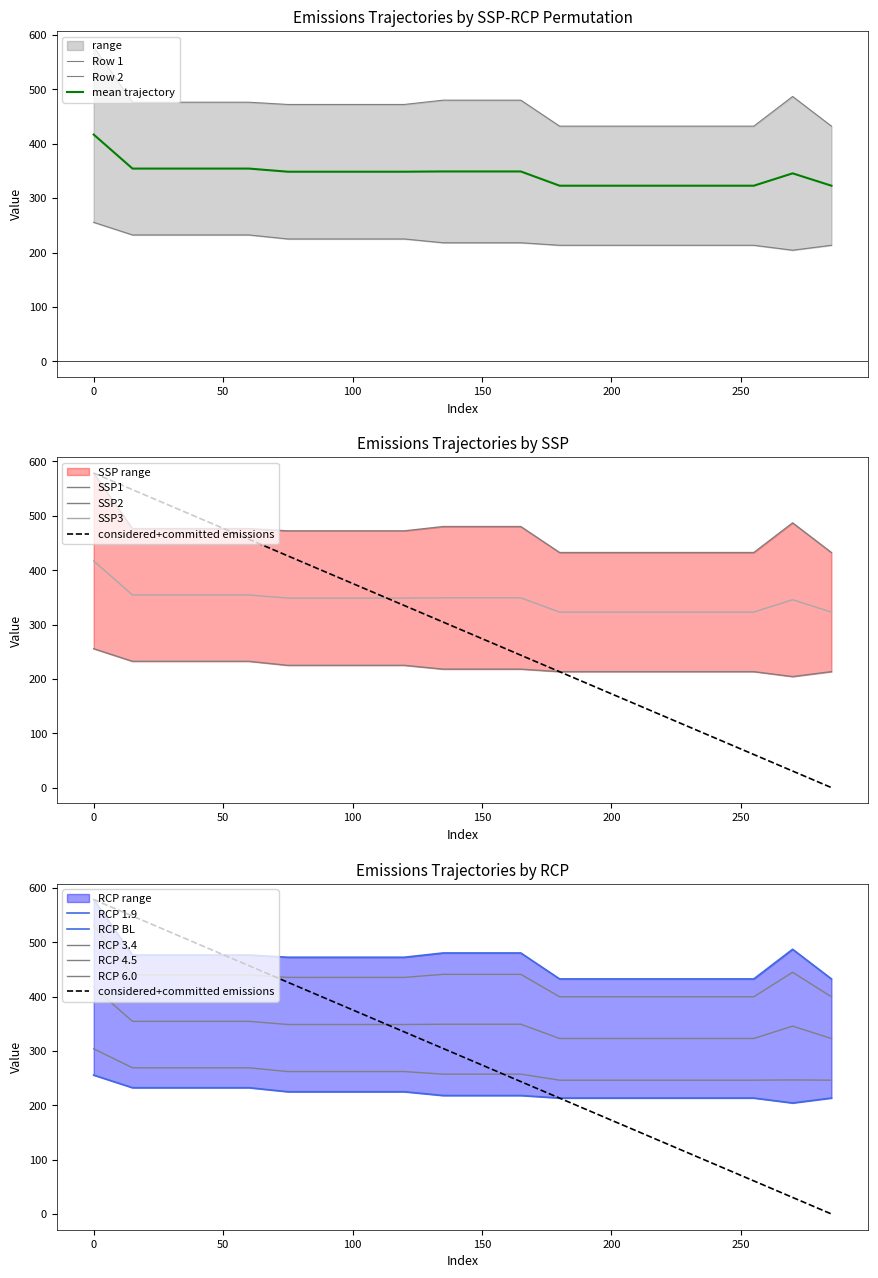

Rank the series by their average value, from highest to lowest.

Row 2, Row 1